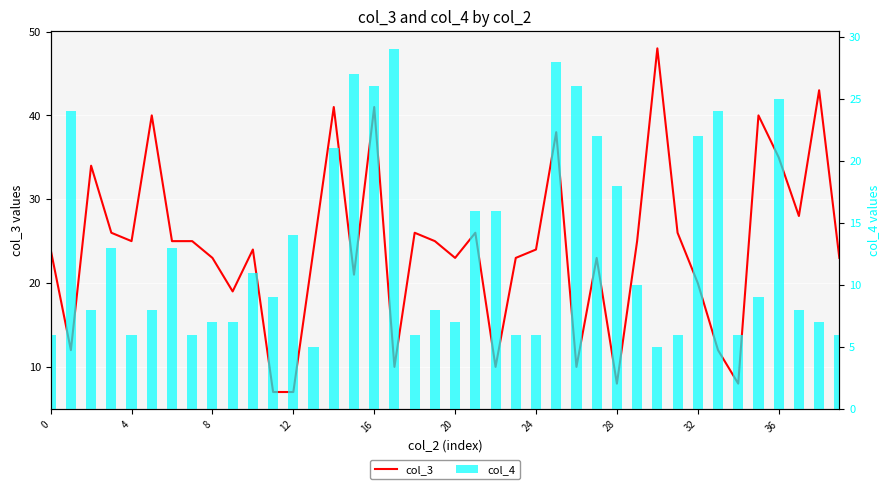

What is the label of the 18th bar from the left?

17